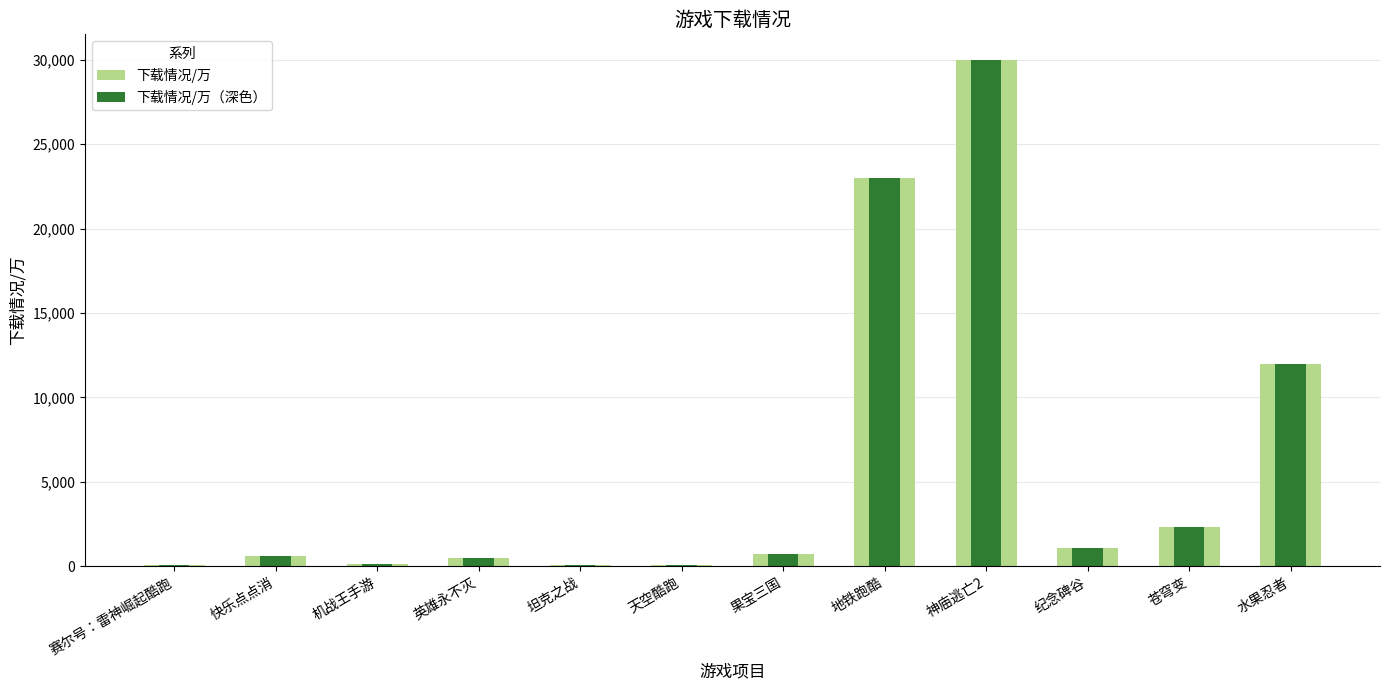

What position from the left is 苍穹变?

11